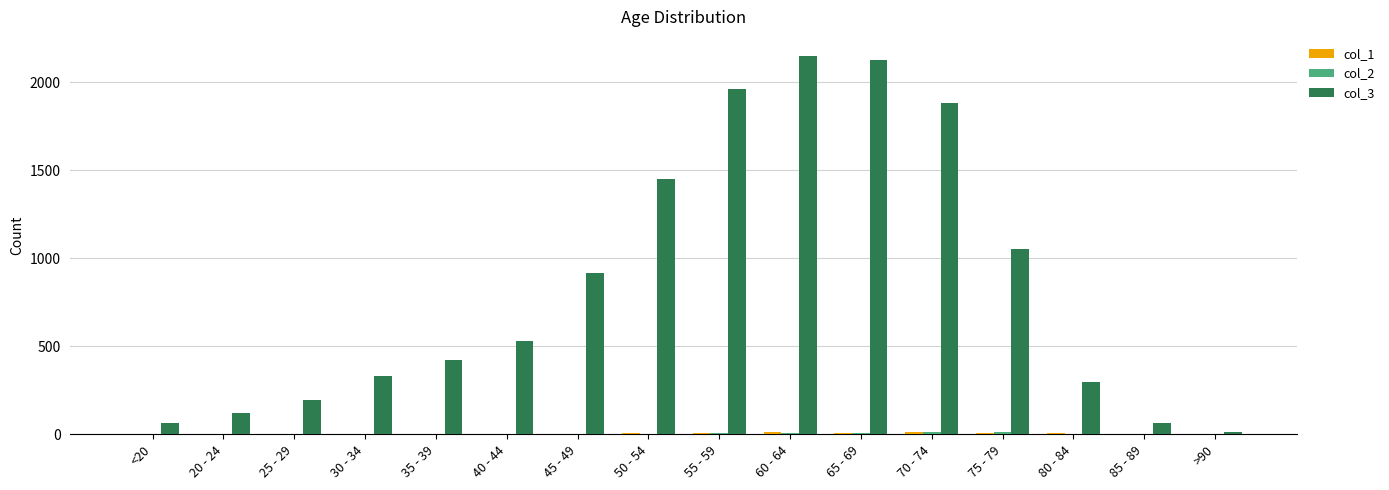

The value of col_3 at 45 - 49 is 1560. True or false?

False